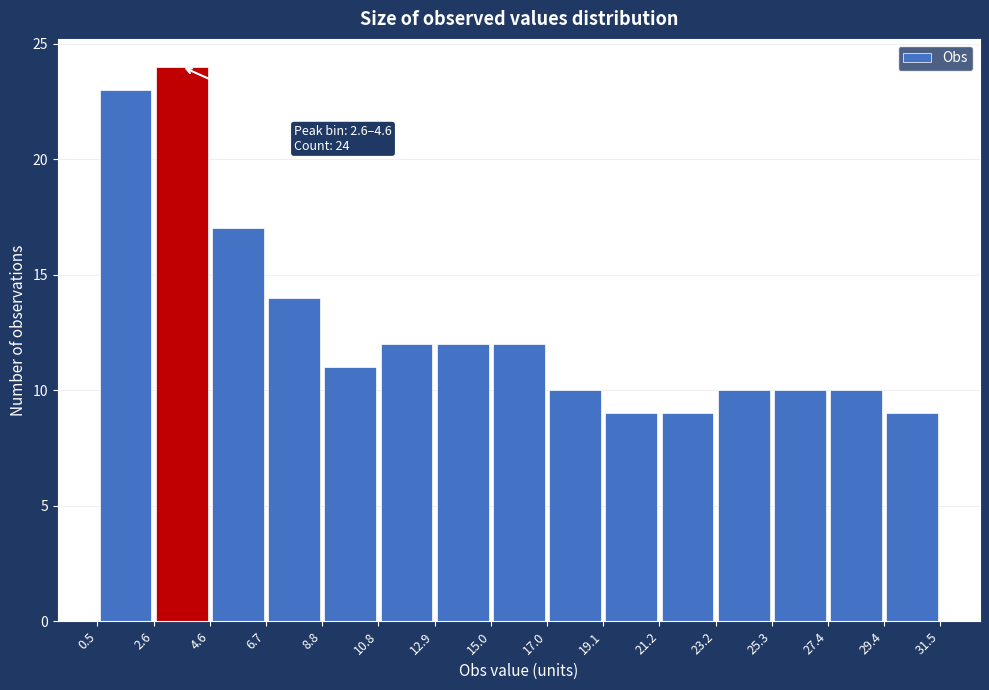

Which range on the x-axis has the tallest bar?

2.6 to 4.6